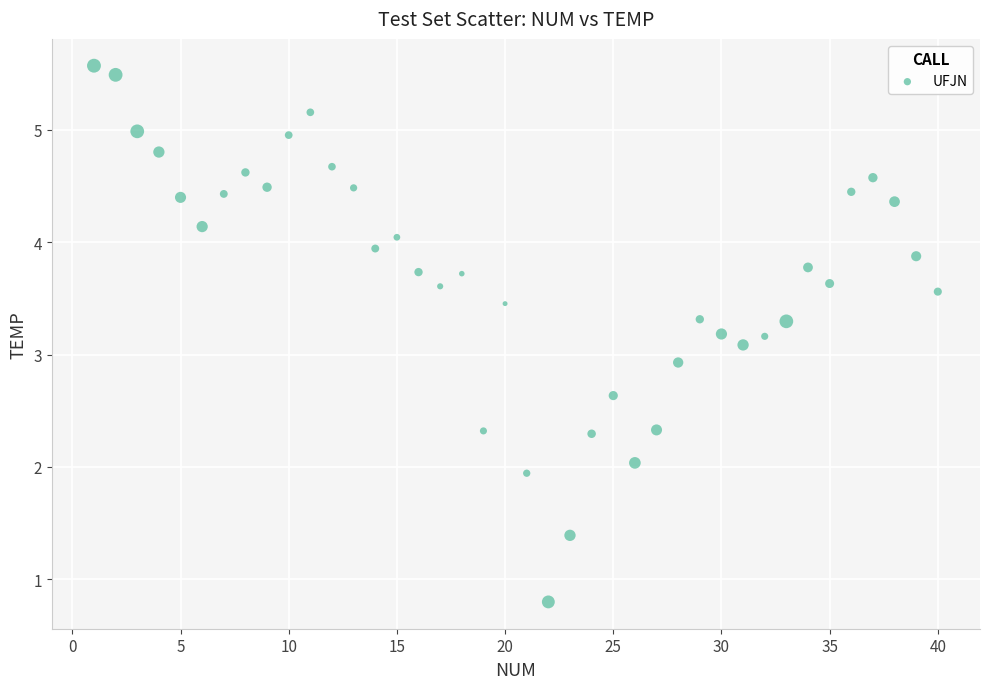

What is the range of Y values (max minus min)?

4.8